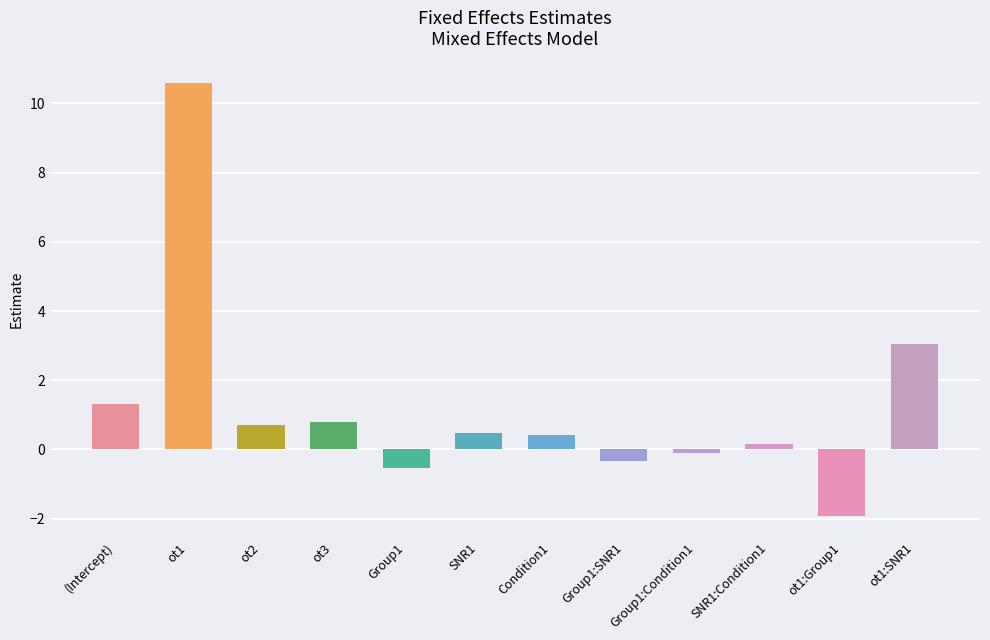

At which category does the chart reach its minimum across all series?

ot1:Group1